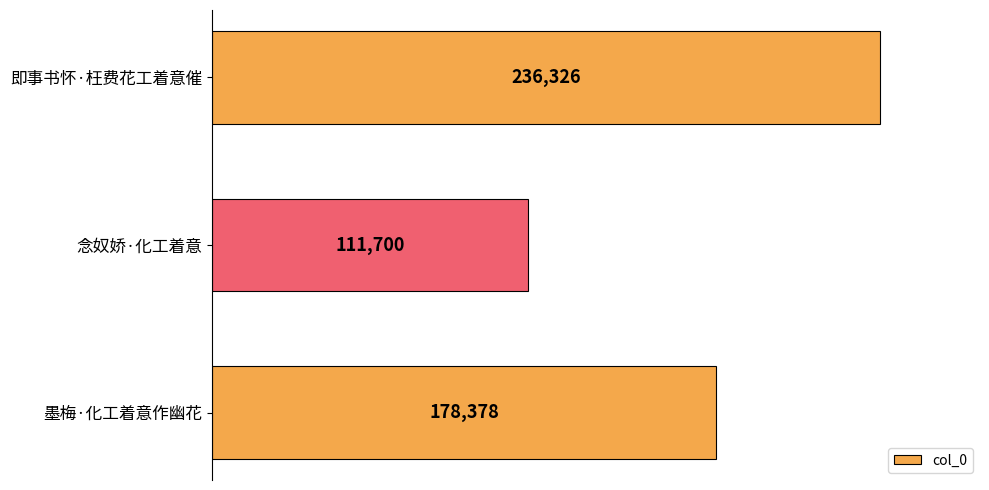

Are the bars grouped side by side (vs. stacked)?

No